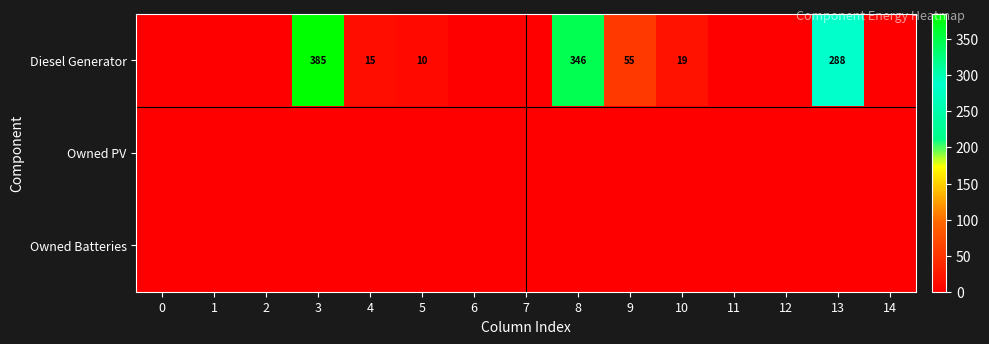

Is it true that Diesel Generator equals 55 at 9?

True